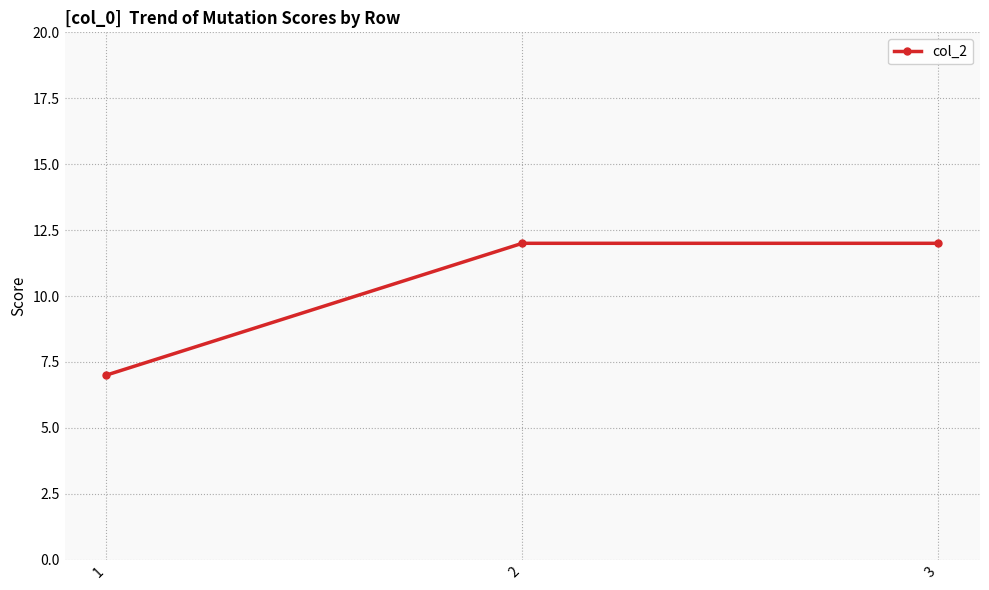

True or false: the data shows 6 at 2.

False